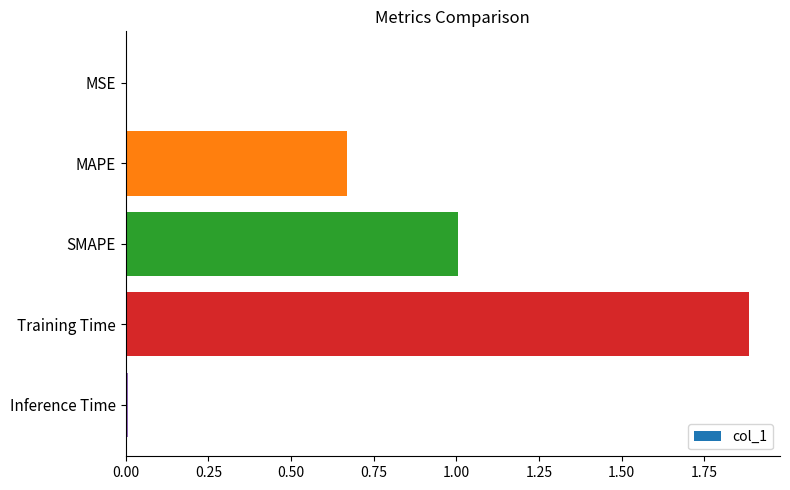

Read the value at Training Time.

1.9